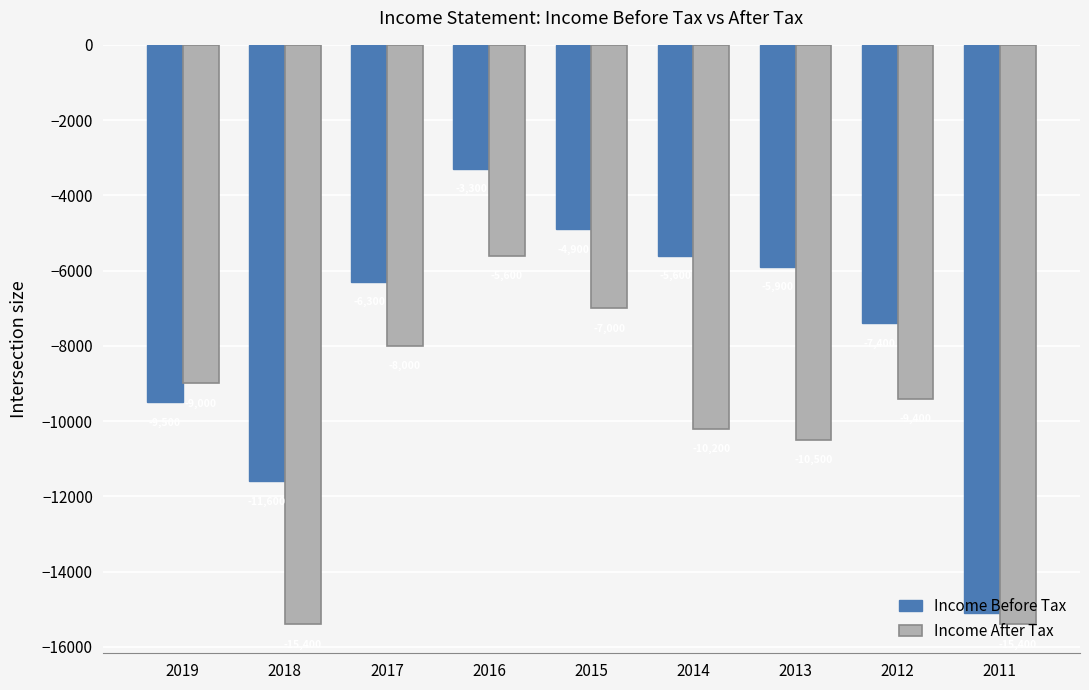

What is the greatest value displayed?

-3300